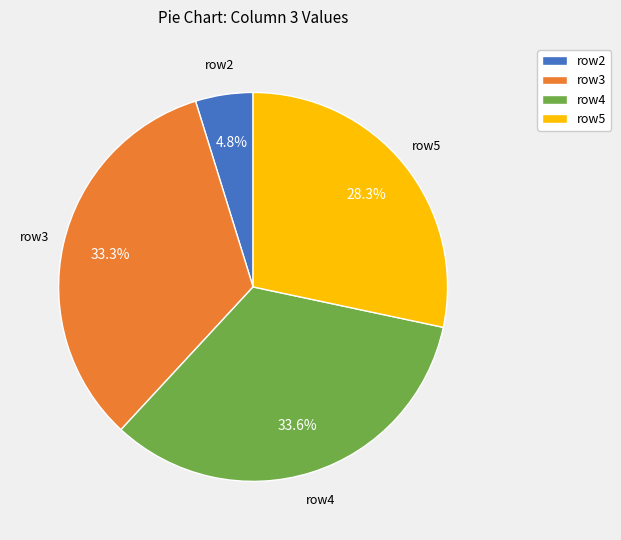

What is the total percentage of row2 and row3?

38.1%